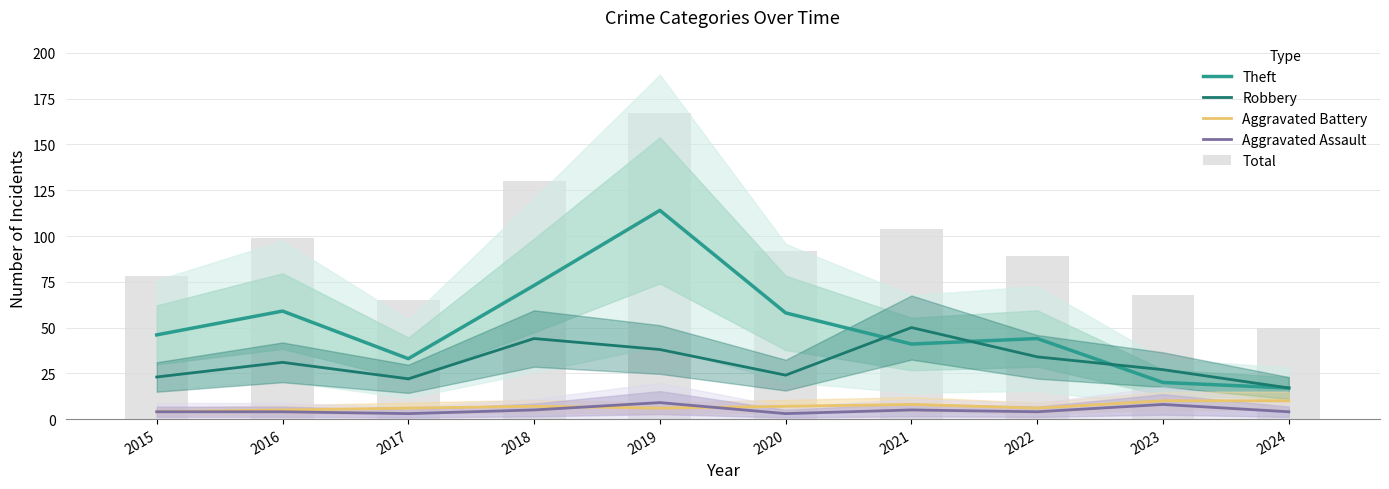

Is it true that Aggravated Battery equals 6 at 2017?

True